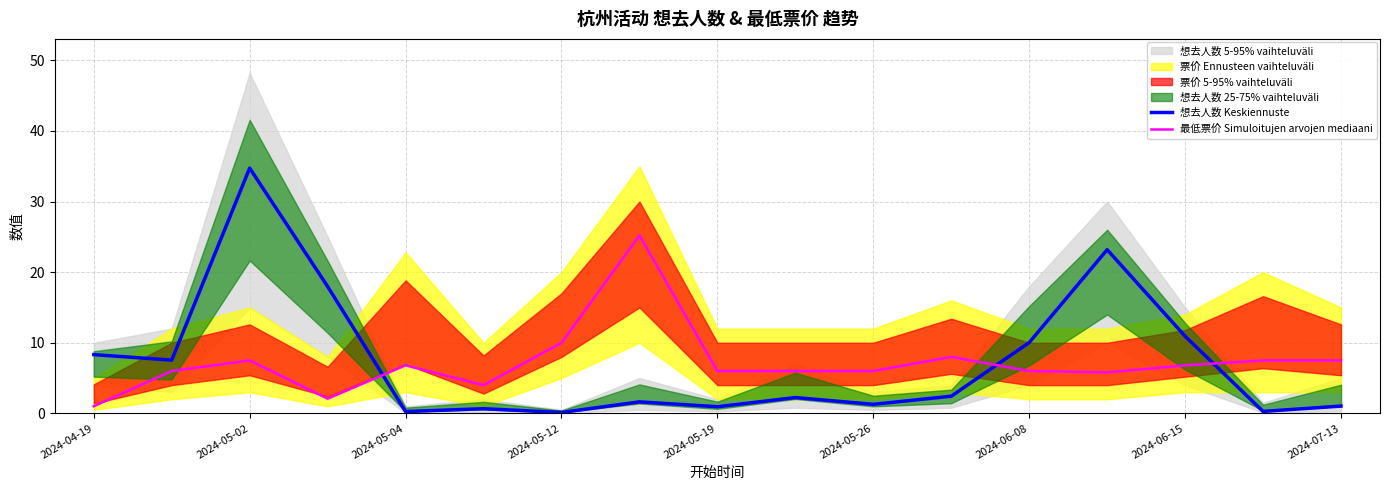

Reading left to right, transcribe all the data shown in this chart.

想去人数 Keskiennuste: 8.3	7.5	34.7	18.0	0.3	0.7	0.1	1.6	0.9	2.2	1.3	2.4	10.0	23.2	10.9	0.3	1.0
最低票价 Simuloitujen arvojen mediaani: 1.0	6.0	7.5	2.1	6.8	4.0	10.0	25.2	6.0	6.0	6.0	8.0	6.0	5.8	6.8	7.5	7.5